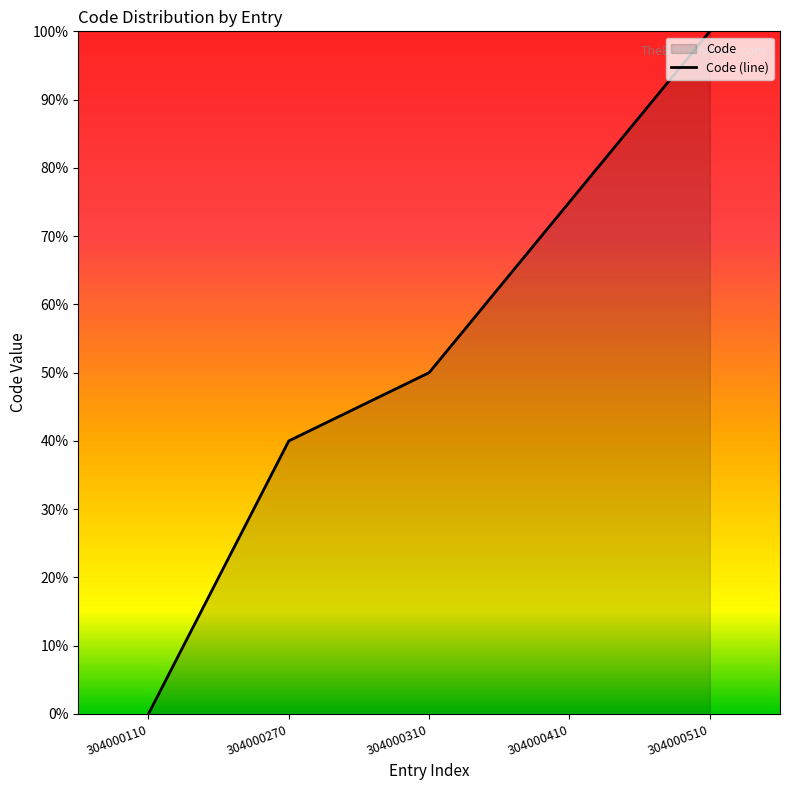

Does the chart display data point markers on the line(s)?

No